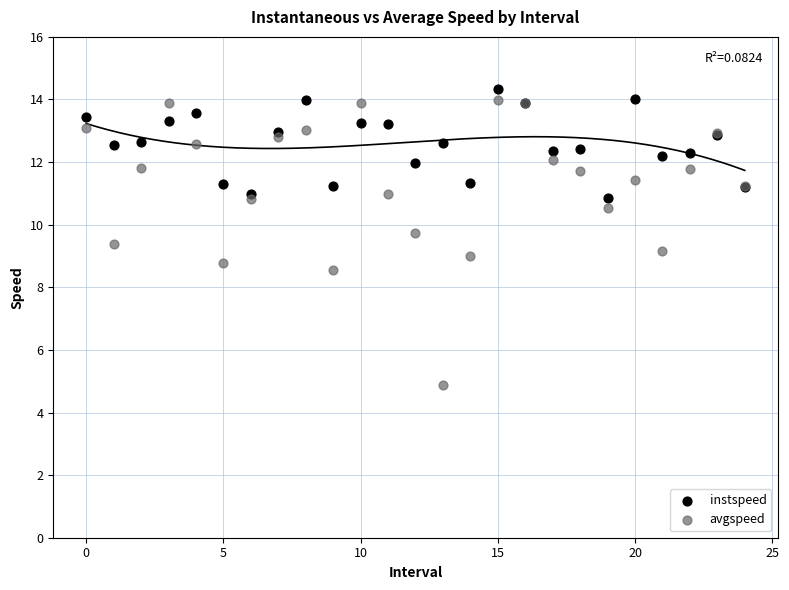

What are all the series names shown in the legend?

instspeed, avgspeed